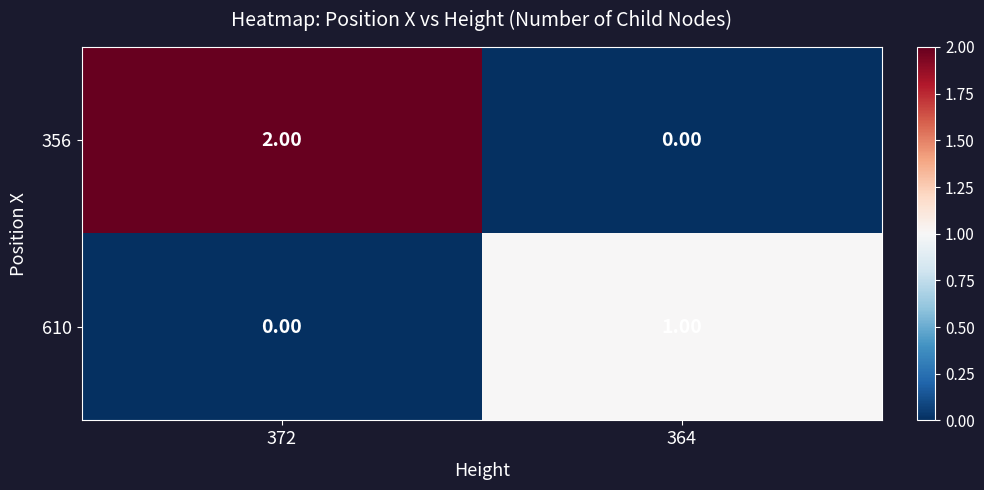

Which label corresponds to the largest value in the chart?

372